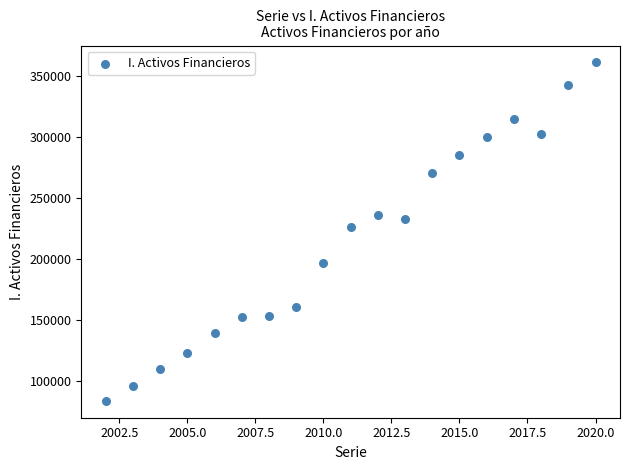

What is the range of Y values (max minus min)?

276686